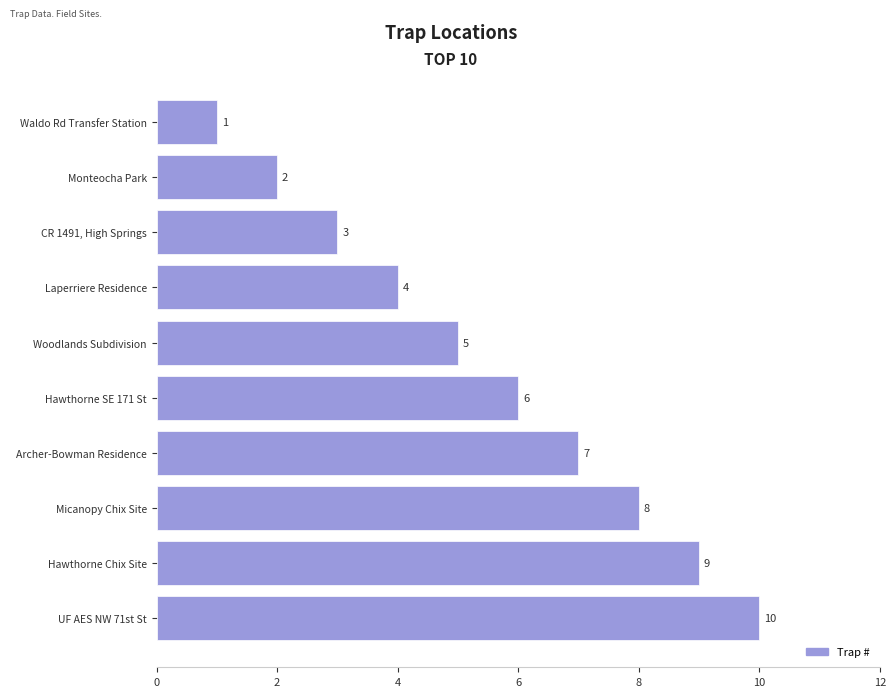

What is the sum of the values at Woodlands Subdivision and Monteocha Park?

7